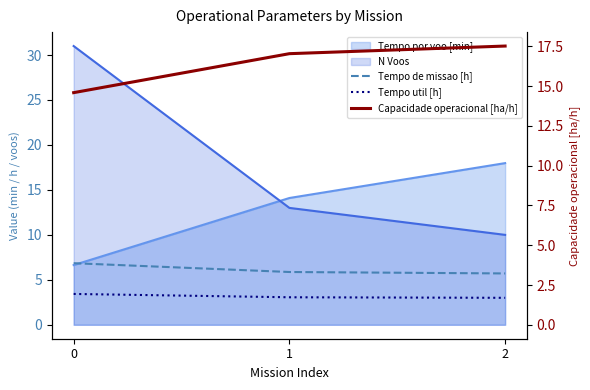

Which label corresponds to the largest value in the chart?

2